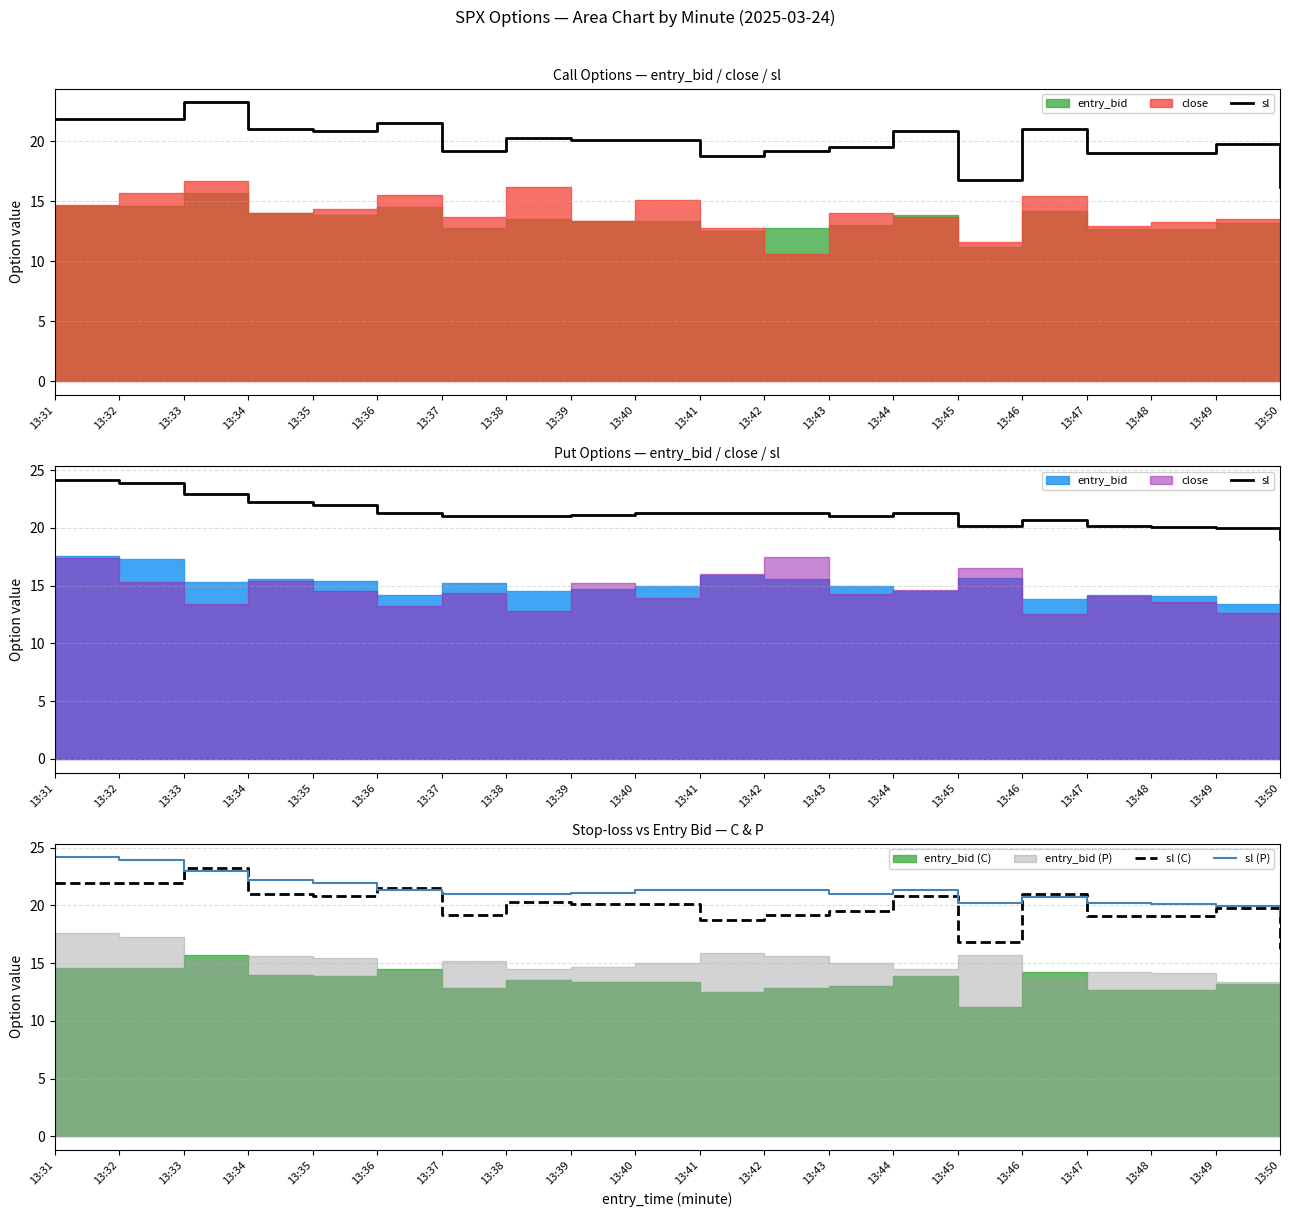

What is the difference between the second highest and minimum values in the sl series?

4.9